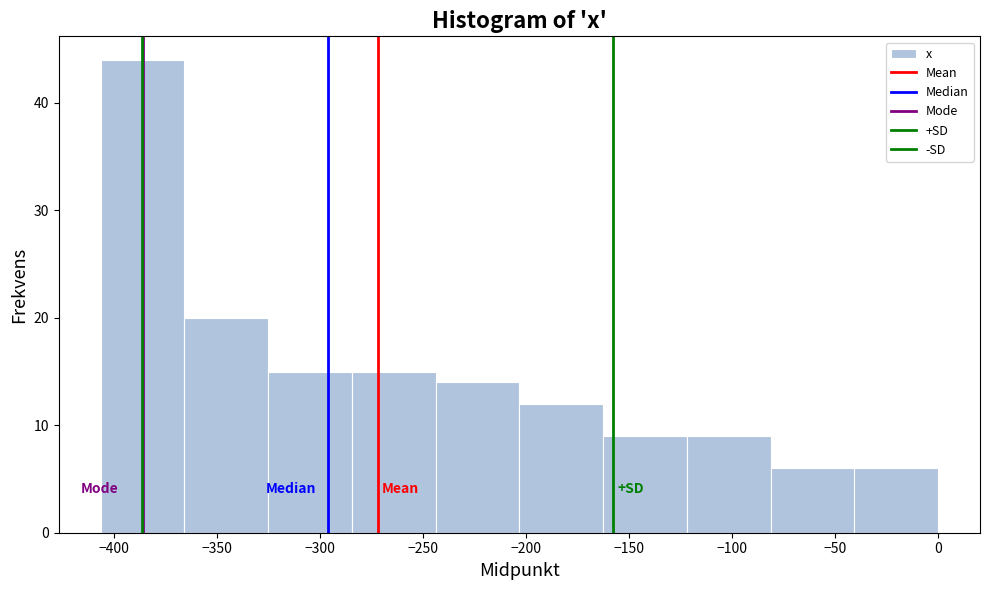

Reading left to right, transcribe this chart: for each bar, give the range it covers on the x-axis and its height. Neither the bar edges nor the heights are printed on the chart, so give them approximately, as read against the axes.

-405 to -365: 44
-365 to -325: 20
-325 to -285: 15
-285 to -245: 15
-245 to -205: 14
-205 to -165: 12
-165 to -120: 9
-120 to -80: 9
-80 to -40: 6
-40 to 0: 6